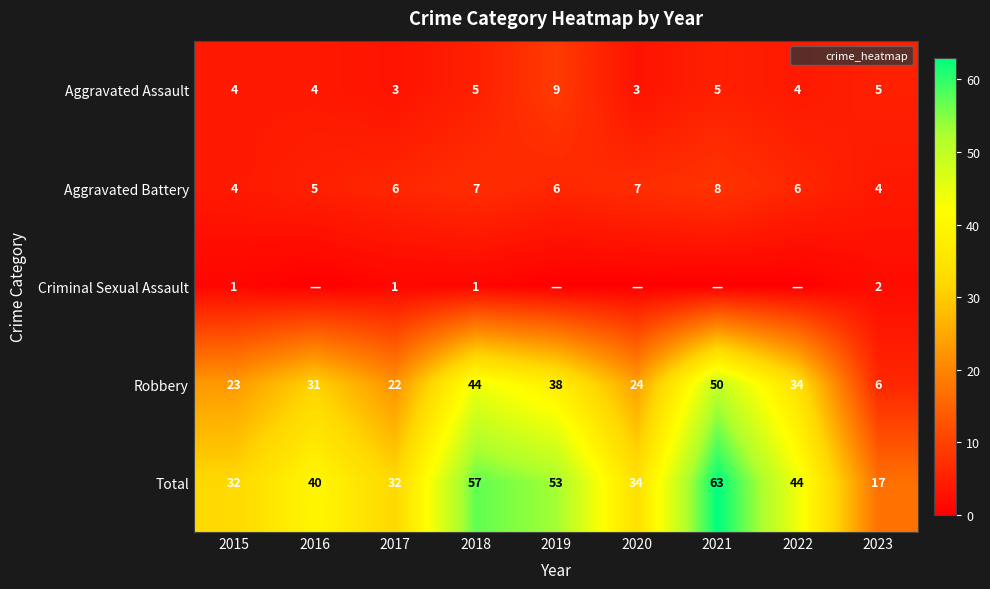

The value of Criminal Sexual Assault at 2017 is 1. True or false?

False